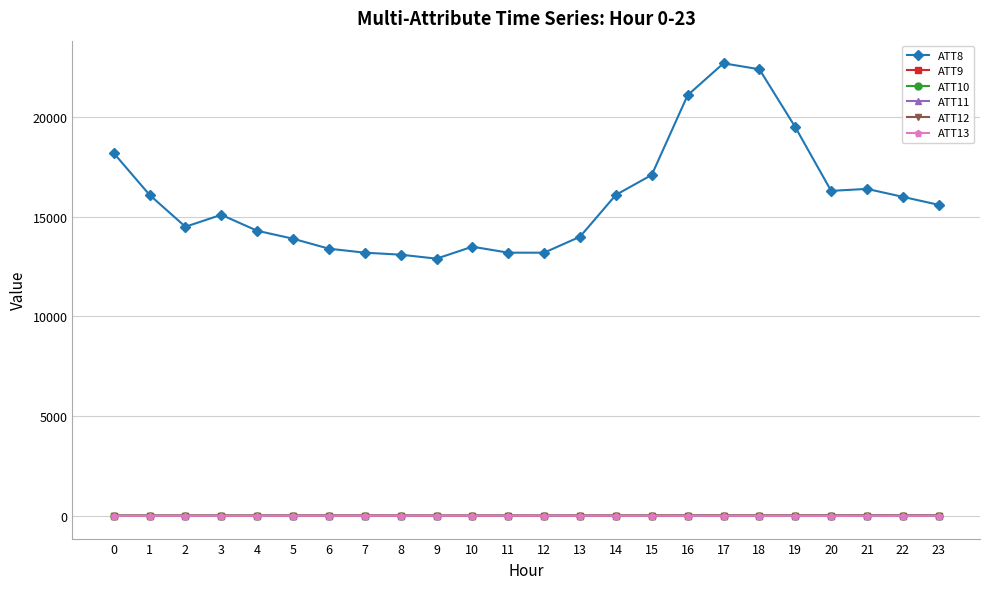

True or false: ATT10 has a value of 3.7 at 6.

True